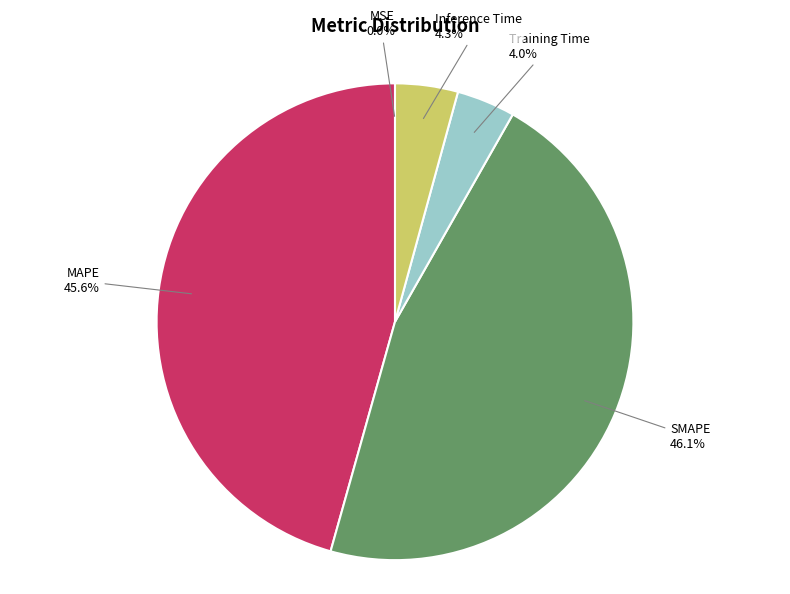

Does SMAPE account for over 50% of the chart?

No